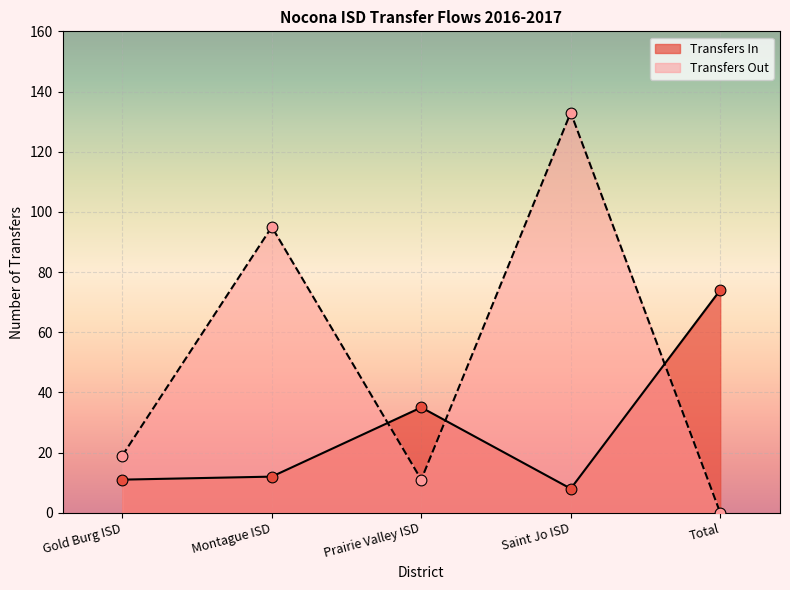

What is the total value across all series at Prairie Valley ISD?

46